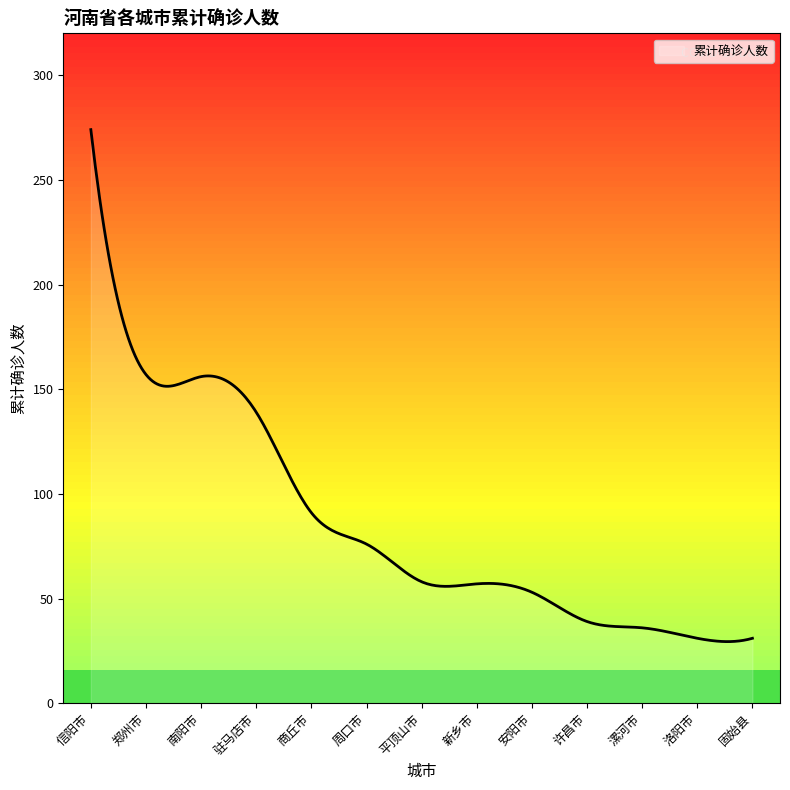

What is the minimum value shown in the chart?

29.4